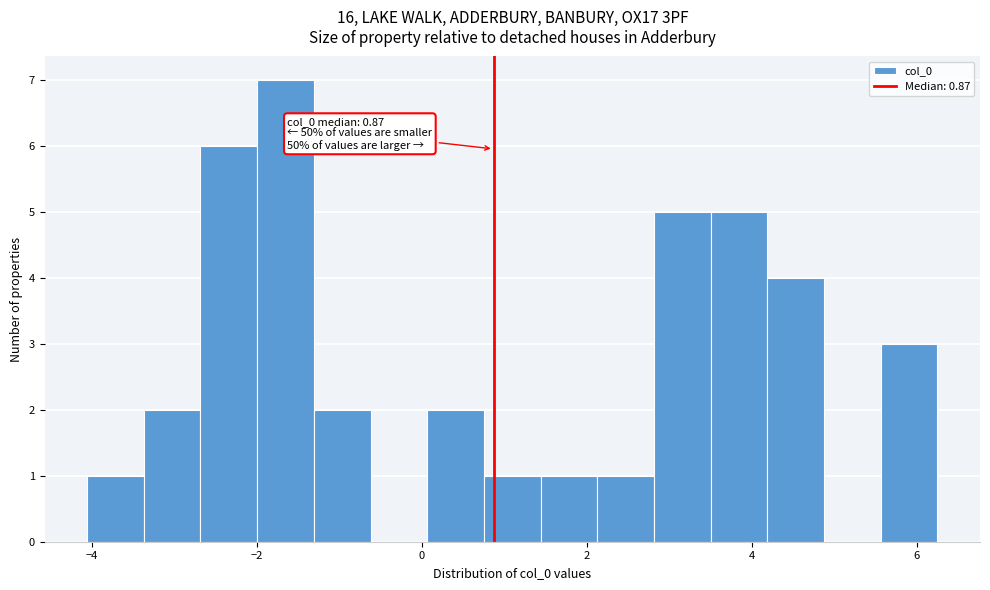

Around what value on the x-axis is the tallest bar? Give the approximate position of its centre, as read against the axis.

-1.6